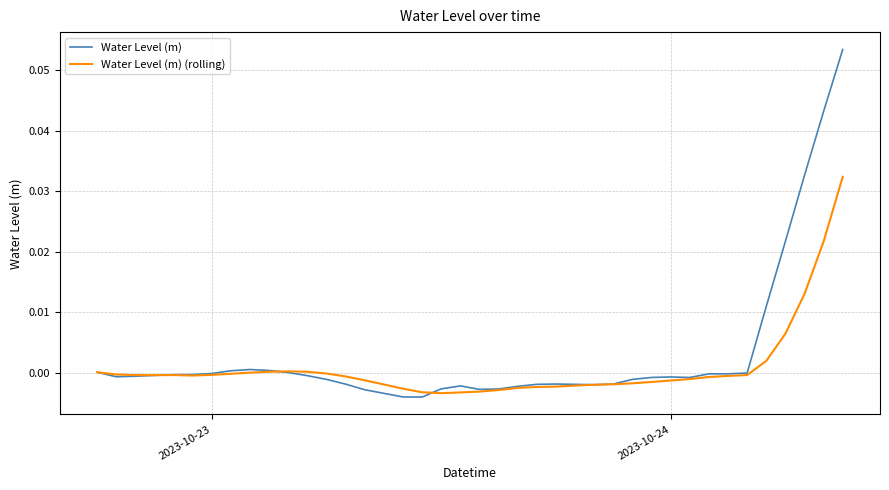

True or false: Water Level (m) (rolling) and Water Level (m) cross at least once.

True